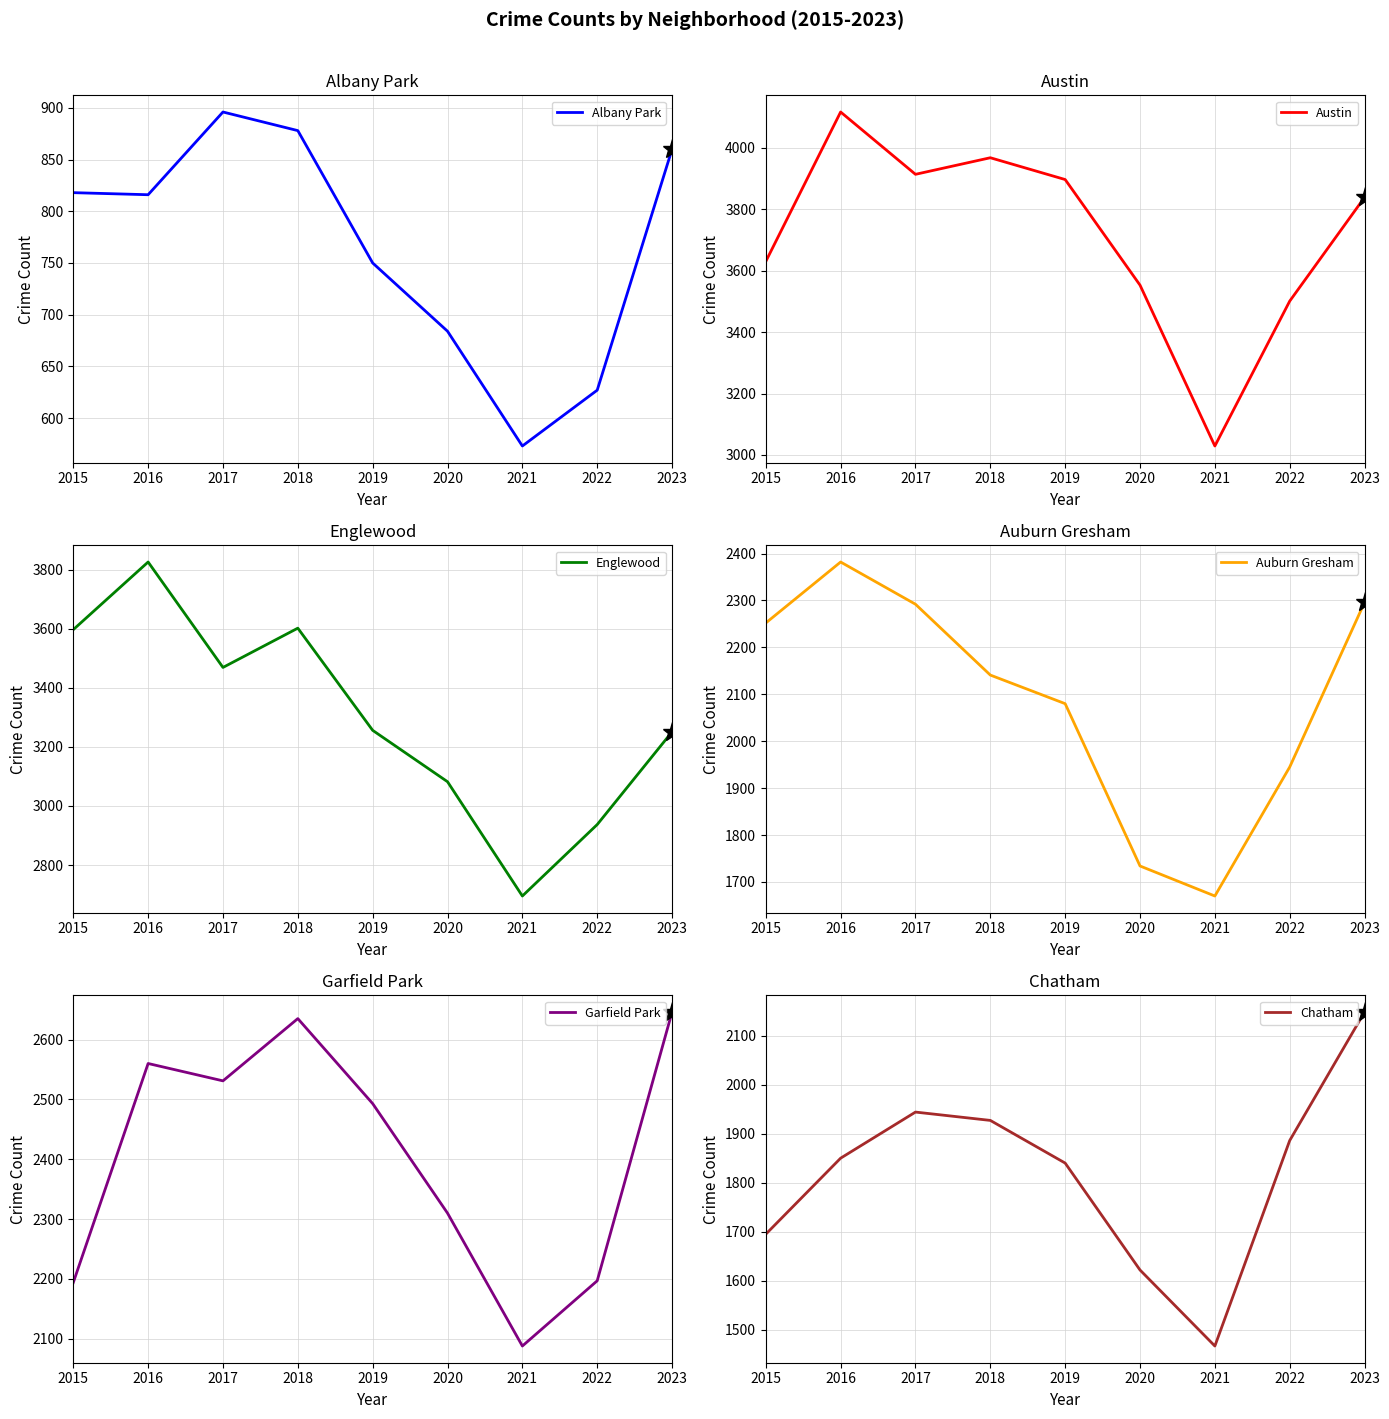

True or false: Englewood and Albany Park cross at least once.

False